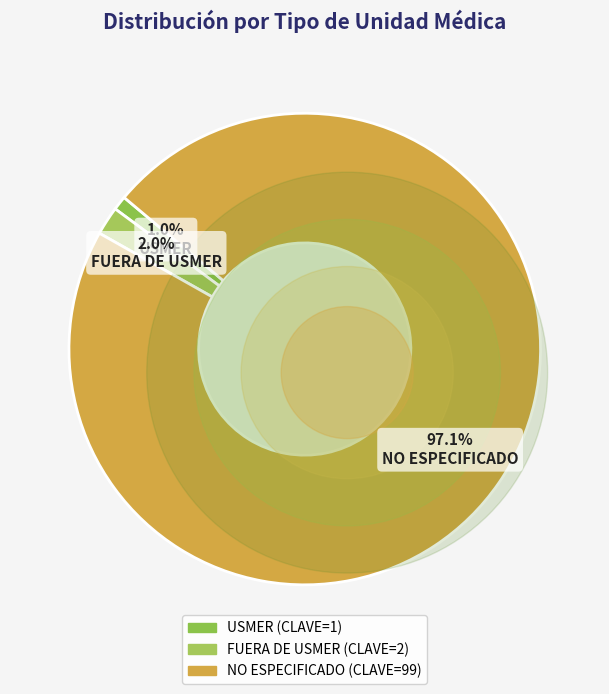

What is the largest slice in the pie chart?

NO ESPECIFICADO